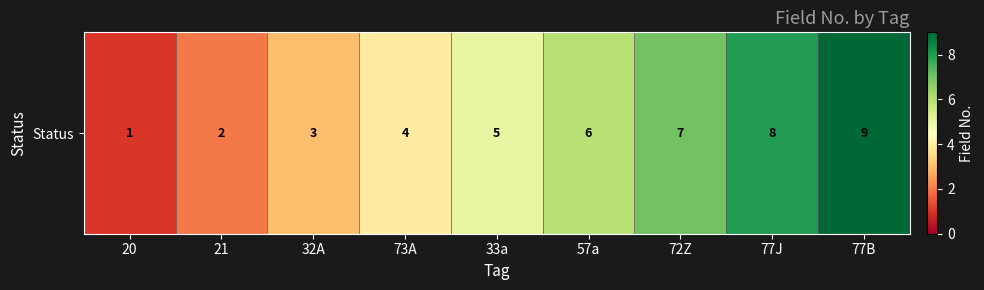

Between 20 and 32A, which is larger?

32A